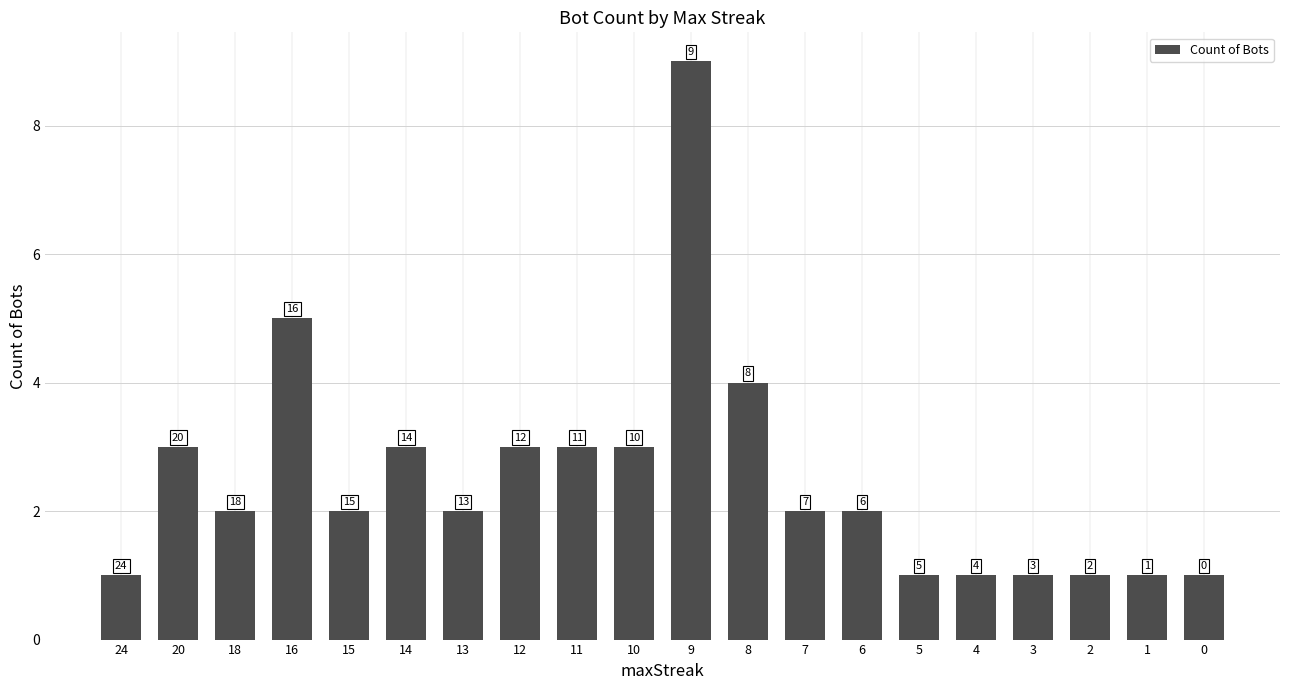

Does the chart contain any negative values?

No